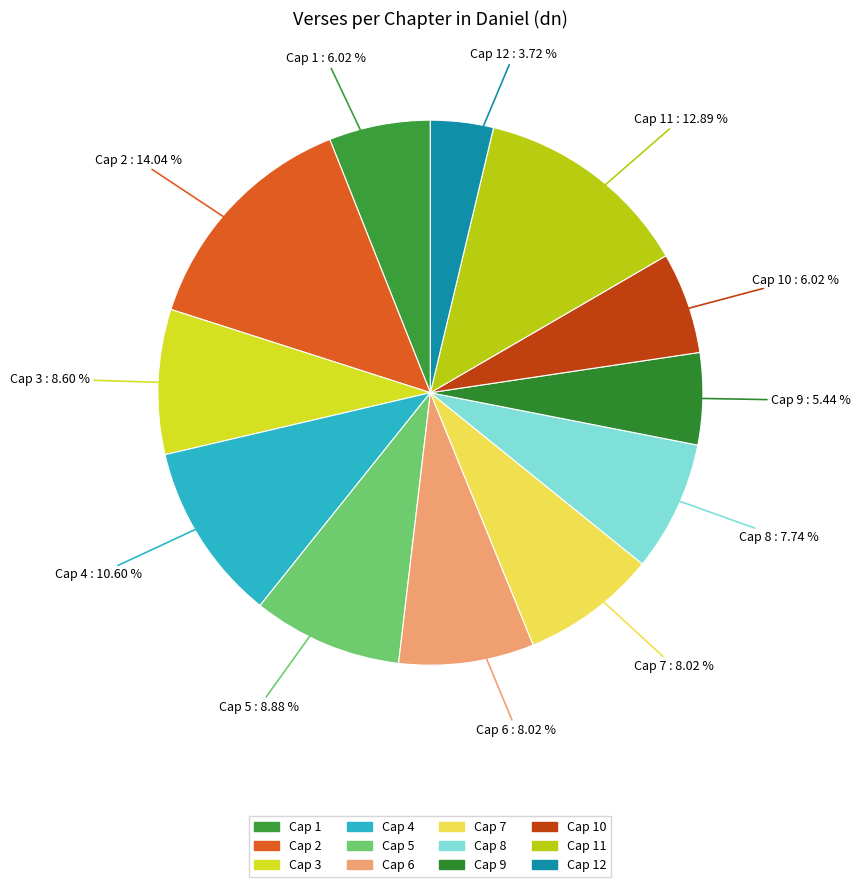

Rank the categories by value from lowest to highest.

12, 9, 1, 10, 8, 6, 7, 3, 5, 4, 11, 2